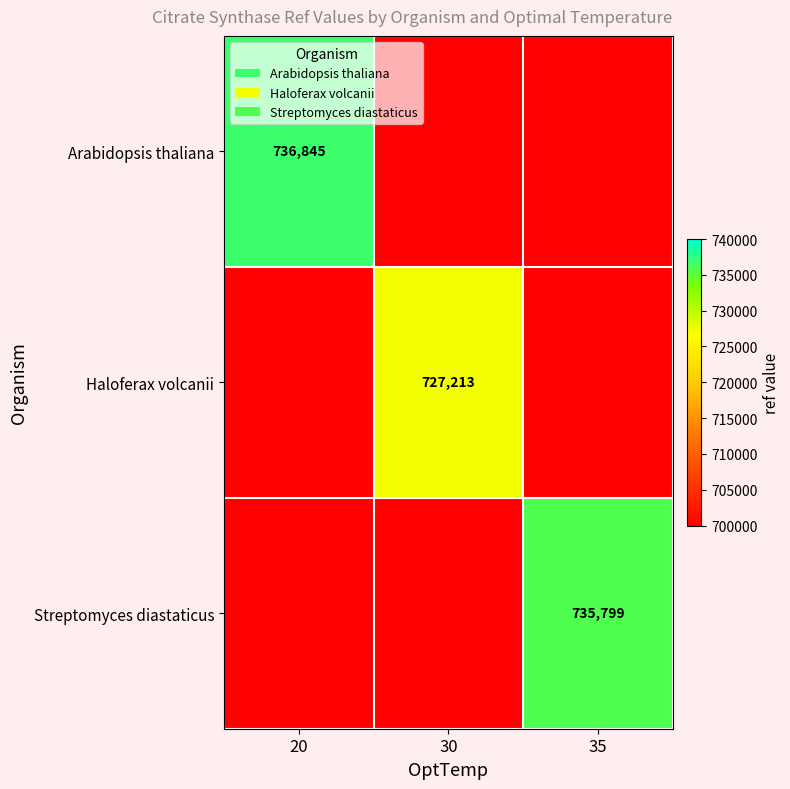

The Streptomyces diastaticus series shows 510733 at 35. True or false?

False